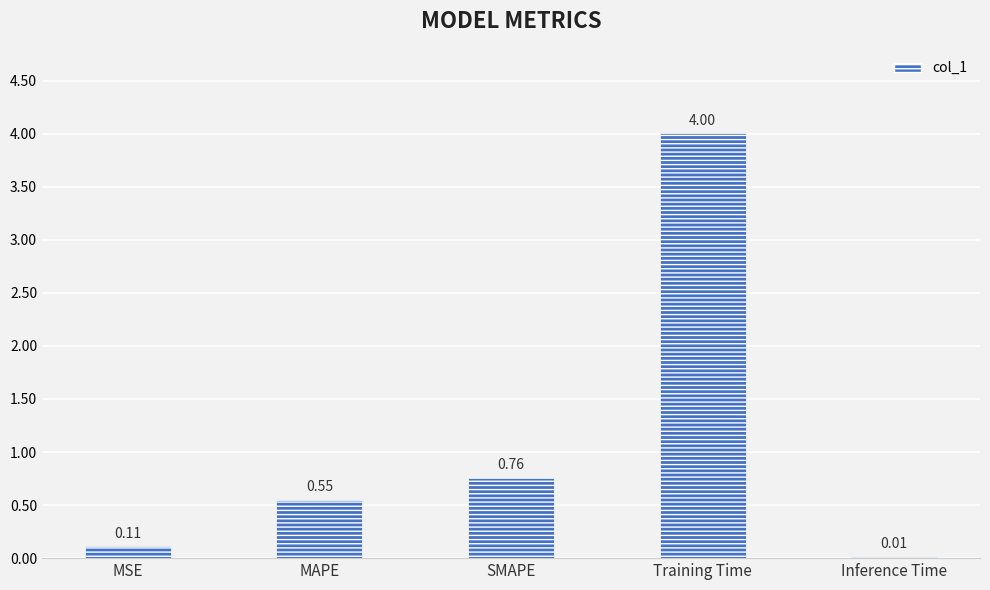

Where is the data nearest to the value 2?

SMAPE